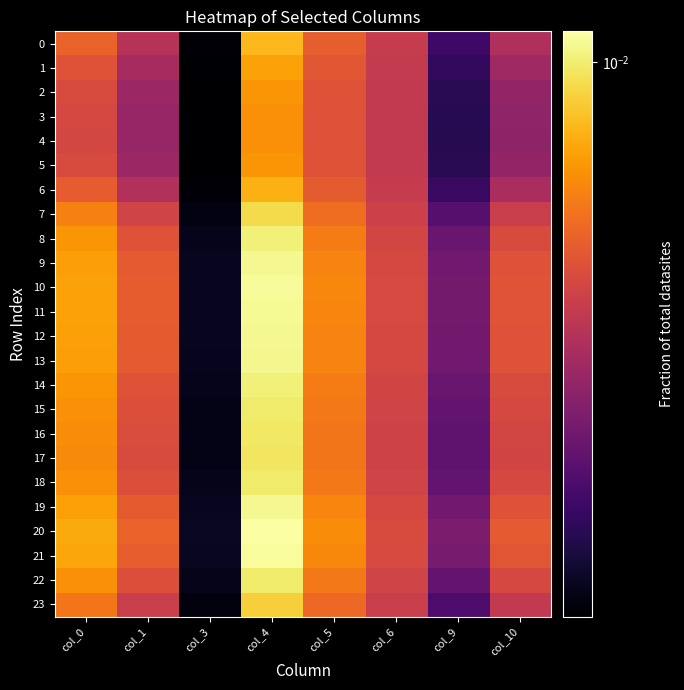

Which has a higher value, col_0 or col_3?

col_0